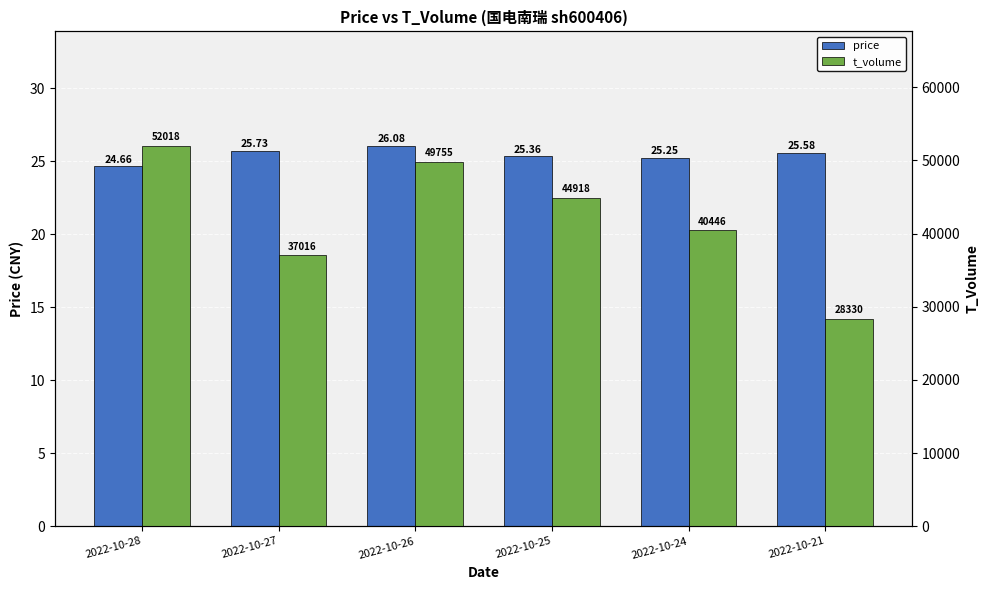

The t_volume series shows 87246.0 at 2022-10-28. True or false?

False